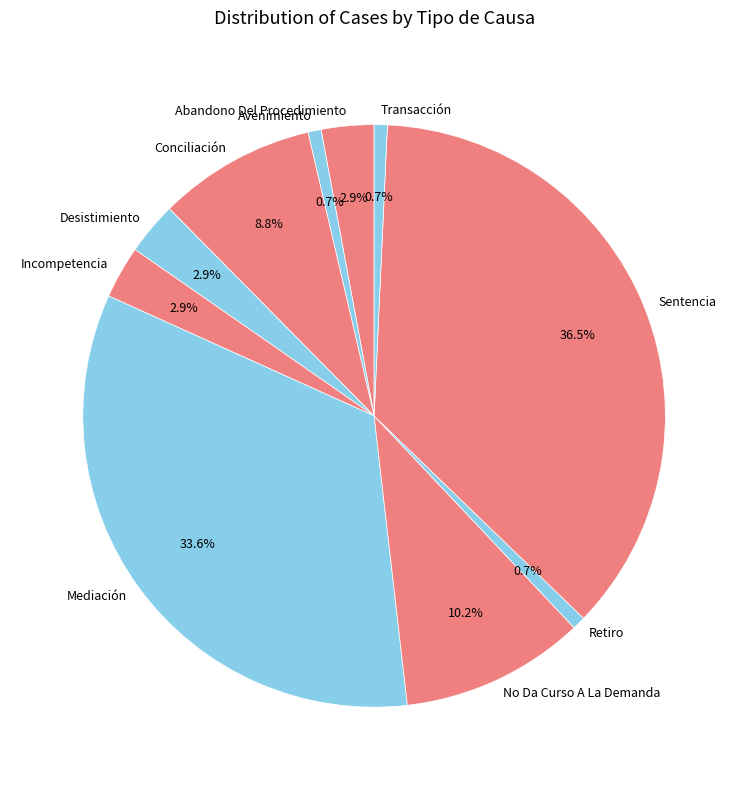

The Abandono Del Procedimiento slice represents 3% of the pie. True or false?

True